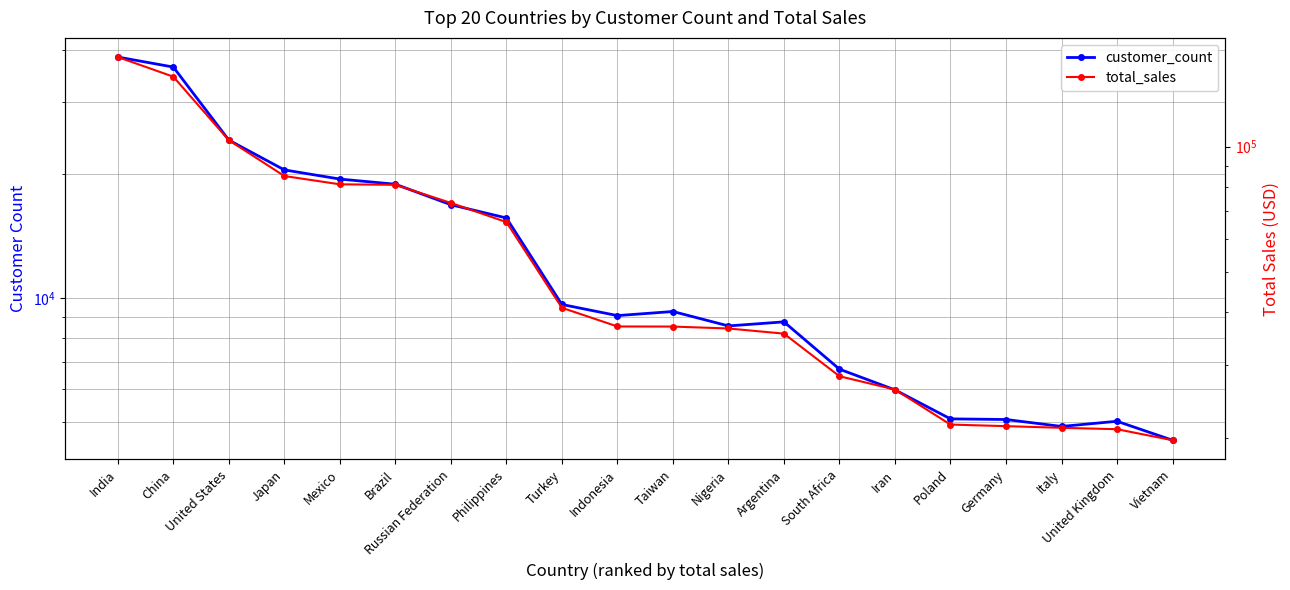

Which category has the lowest value in the customer_count series?

Vietnam